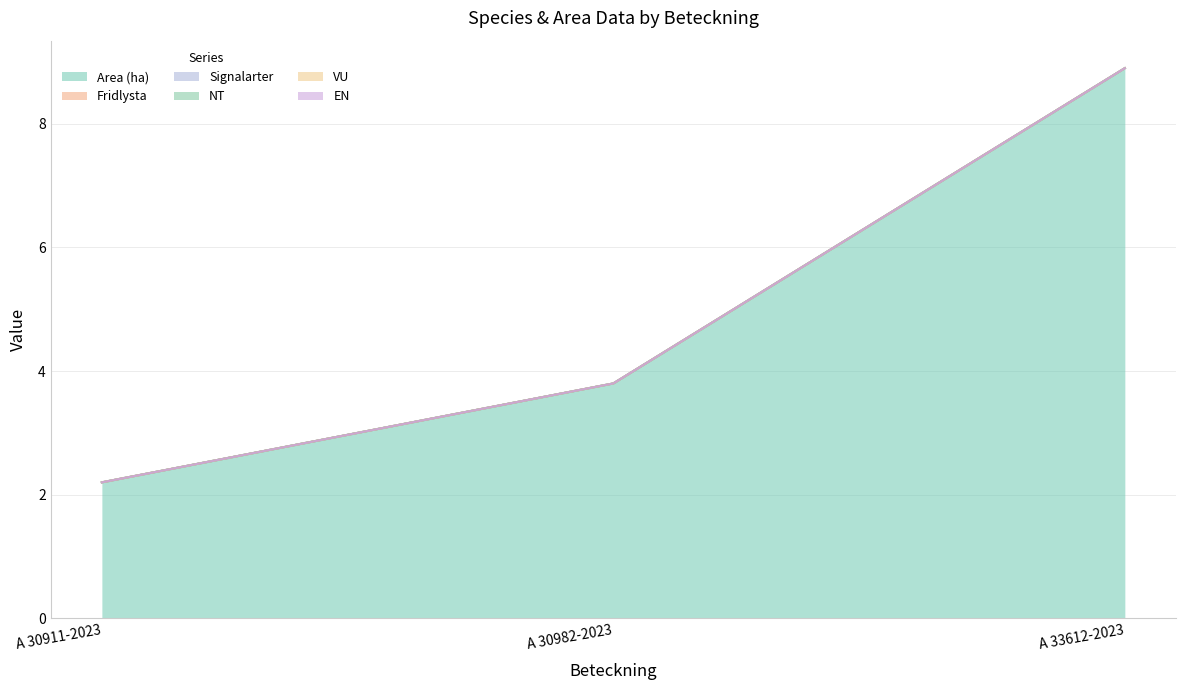

Does the chart have visible grid lines?

Yes